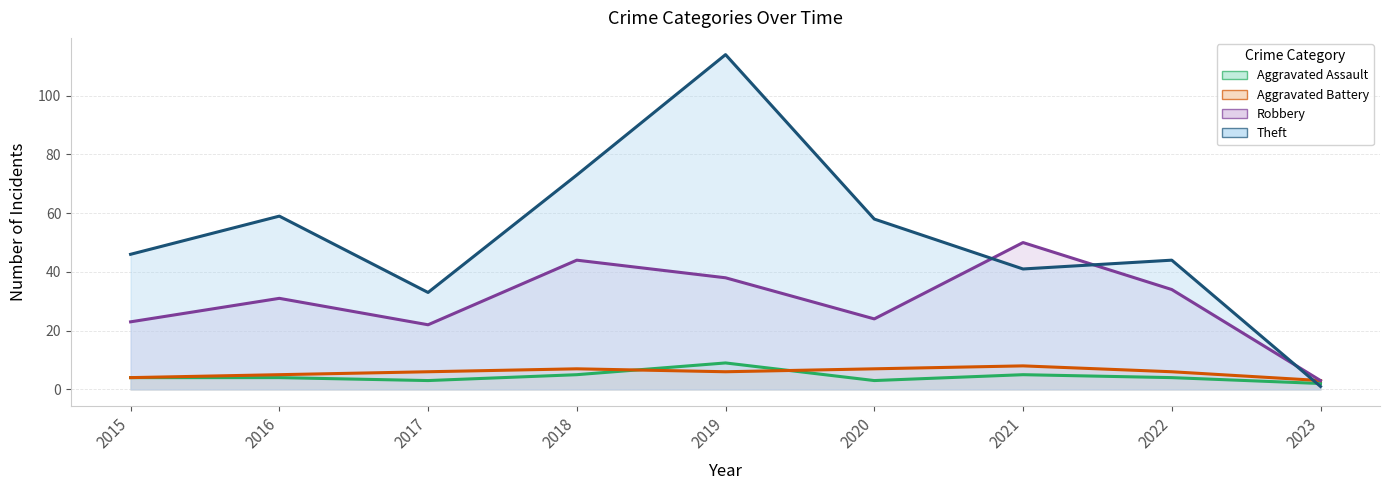

At which label does Robbery first exceed 31?

2018